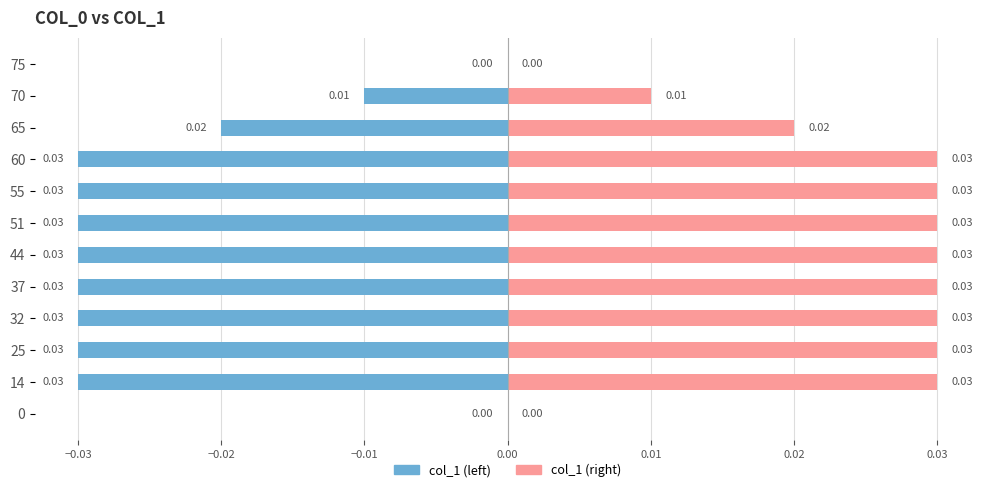

How many distinct data groups are displayed?

2